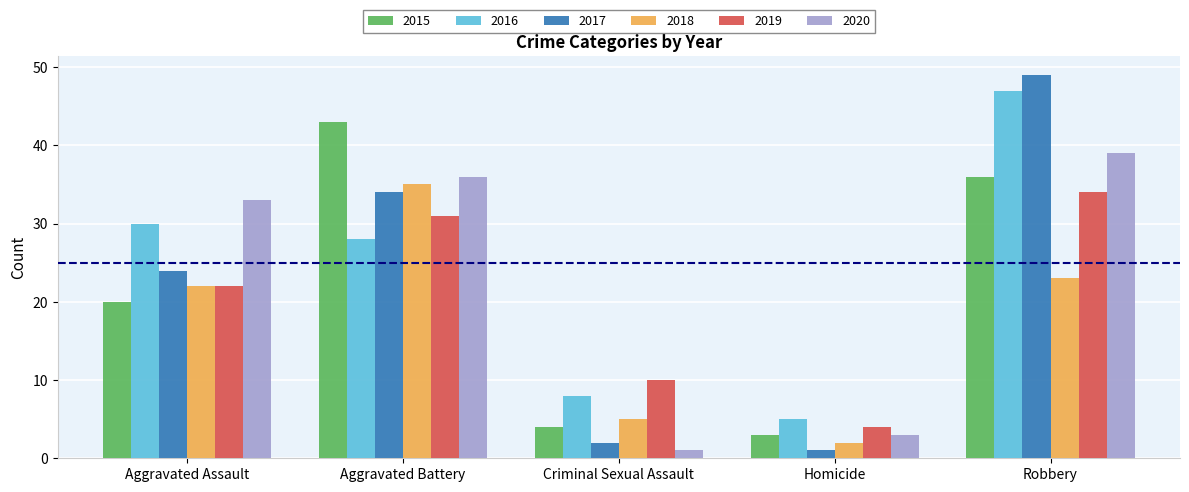

What is the difference between the 2017 values at Homicide and Criminal Sexual Assault?

1